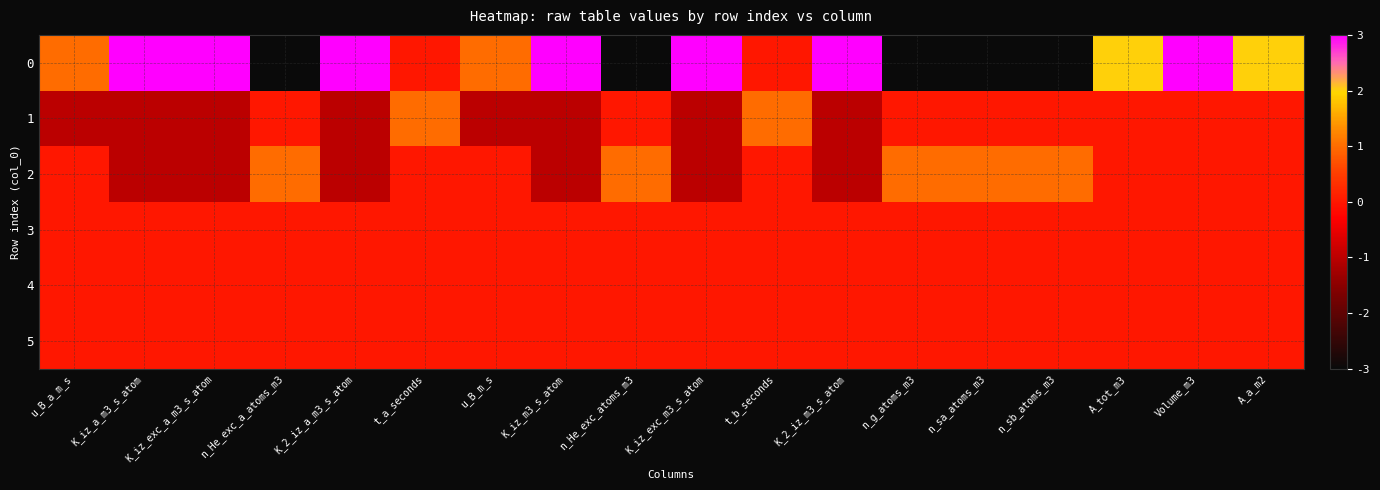

Reading left to right, list all the values displayed in this chart.

0: u_B_a_m_s=1	K_iz_a_m3_s_atom=3	K_iz_exc_a_m3_s_atom=3	n_He_exc_a_atoms_m3=-3	K_2_iz_a_m3_s_atom=3	t_a_seconds=0	u_B_m_s=1	K_iz_m3_s_atom=3	n_He_exc_atoms_m3=-3	K_iz_exc_m3_s_atom=3	t_b_seconds=0	K_2_iz_m3_s_atom=3	n_g_atoms_m3=-3	n_sa_atoms_m3=-3	n_sb_atoms_m3=-3	A_tot_m3=2	Volume_m3=3	A_a_m2=2
1: u_B_a_m_s=-1	K_iz_a_m3_s_atom=-1	K_iz_exc_a_m3_s_atom=-1	n_He_exc_a_atoms_m3=0	K_2_iz_a_m3_s_atom=-1	t_a_seconds=1	u_B_m_s=-1	K_iz_m3_s_atom=-1	n_He_exc_atoms_m3=0	K_iz_exc_m3_s_atom=-1	t_b_seconds=1	K_2_iz_m3_s_atom=-1	n_g_atoms_m3=0	n_sa_atoms_m3=0	n_sb_atoms_m3=0	A_tot_m3=0	Volume_m3=0	A_a_m2=0
2: u_B_a_m_s=0	K_iz_a_m3_s_atom=-1	K_iz_exc_a_m3_s_atom=-1	n_He_exc_a_atoms_m3=1	K_2_iz_a_m3_s_atom=-1	t_a_seconds=0	u_B_m_s=0	K_iz_m3_s_atom=-1	n_He_exc_atoms_m3=1	K_iz_exc_m3_s_atom=-1	t_b_seconds=0	K_2_iz_m3_s_atom=-1	n_g_atoms_m3=1	n_sa_atoms_m3=1	n_sb_atoms_m3=1	A_tot_m3=0	Volume_m3=0	A_a_m2=0
3: u_B_a_m_s=0	K_iz_a_m3_s_atom=0	K_iz_exc_a_m3_s_atom=0	n_He_exc_a_atoms_m3=0	K_2_iz_a_m3_s_atom=0	t_a_seconds=0	u_B_m_s=0	K_iz_m3_s_atom=0	n_He_exc_atoms_m3=0	K_iz_exc_m3_s_atom=0	t_b_seconds=0	K_2_iz_m3_s_atom=0	n_g_atoms_m3=0	n_sa_atoms_m3=0	n_sb_atoms_m3=0	A_tot_m3=0	Volume_m3=0	A_a_m2=0
4: u_B_a_m_s=0	K_iz_a_m3_s_atom=0	K_iz_exc_a_m3_s_atom=0	n_He_exc_a_atoms_m3=0	K_2_iz_a_m3_s_atom=0	t_a_seconds=0	u_B_m_s=0	K_iz_m3_s_atom=0	n_He_exc_atoms_m3=0	K_iz_exc_m3_s_atom=0	t_b_seconds=0	K_2_iz_m3_s_atom=0	n_g_atoms_m3=0	n_sa_atoms_m3=0	n_sb_atoms_m3=0	A_tot_m3=0	Volume_m3=0	A_a_m2=0
5: u_B_a_m_s=0	K_iz_a_m3_s_atom=0	K_iz_exc_a_m3_s_atom=0	n_He_exc_a_atoms_m3=0	K_2_iz_a_m3_s_atom=0	t_a_seconds=0	u_B_m_s=0	K_iz_m3_s_atom=0	n_He_exc_atoms_m3=0	K_iz_exc_m3_s_atom=0	t_b_seconds=0	K_2_iz_m3_s_atom=0	n_g_atoms_m3=0	n_sa_atoms_m3=0	n_sb_atoms_m3=0	A_tot_m3=0	Volume_m3=0	A_a_m2=0